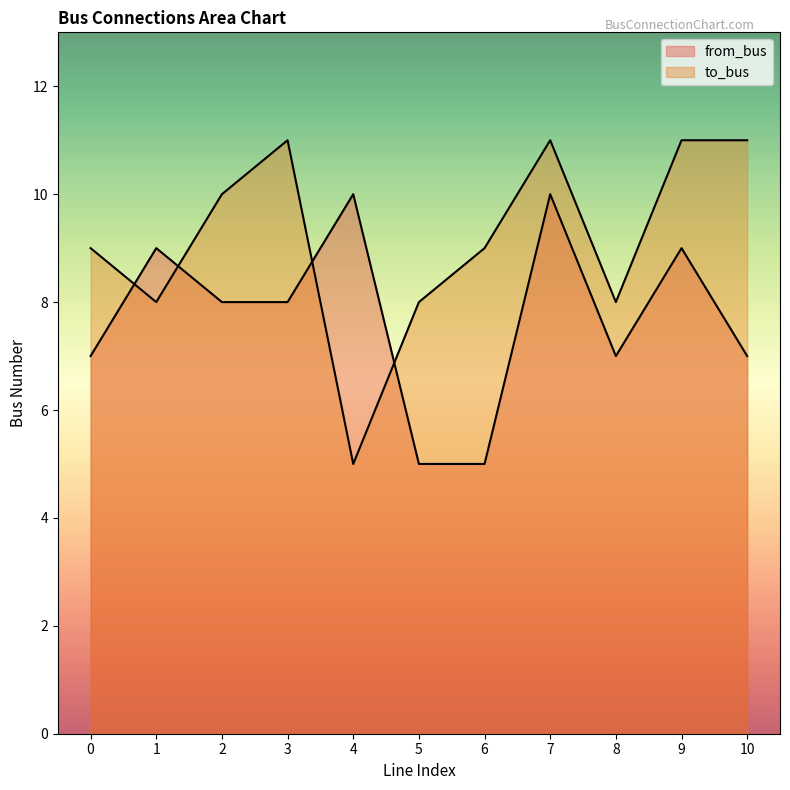

At how many categories does at least one series exceed 8?

9